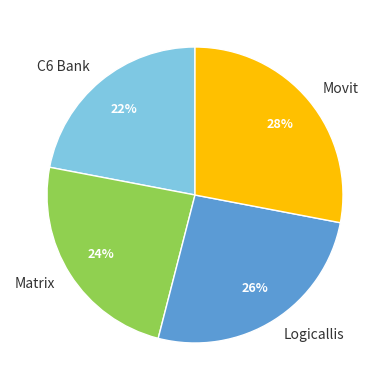

What percentage is the Movit slice, to the nearest percent?

28%